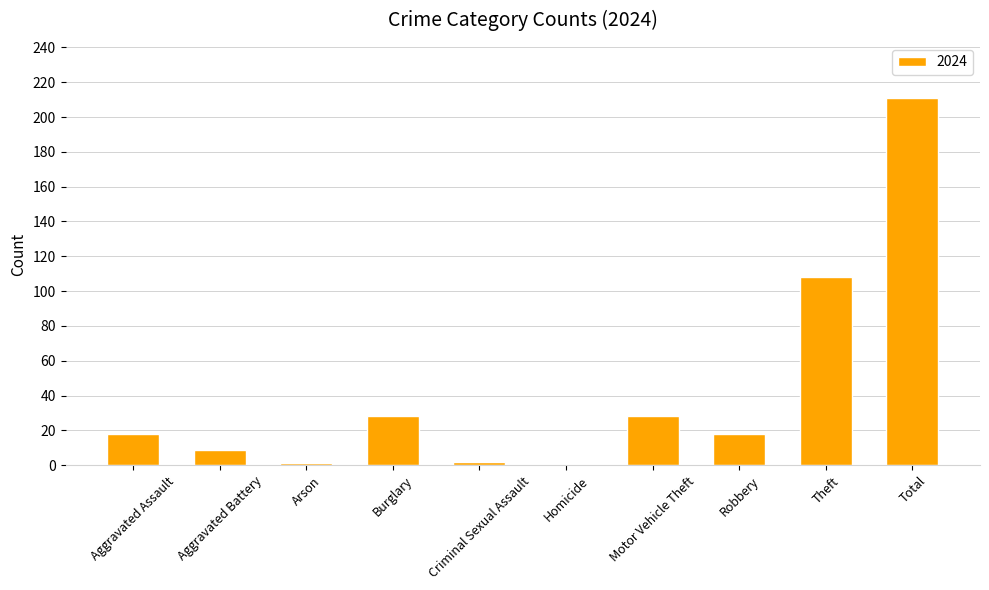

Is it true that the value at Aggravated Assault is 18?

True